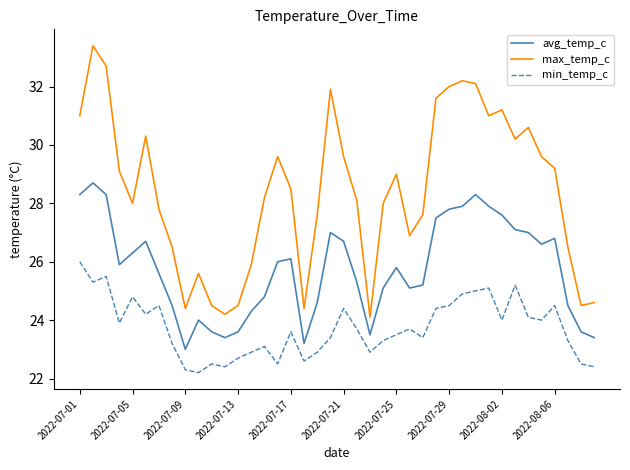

Does the chart have visible grid lines?

No